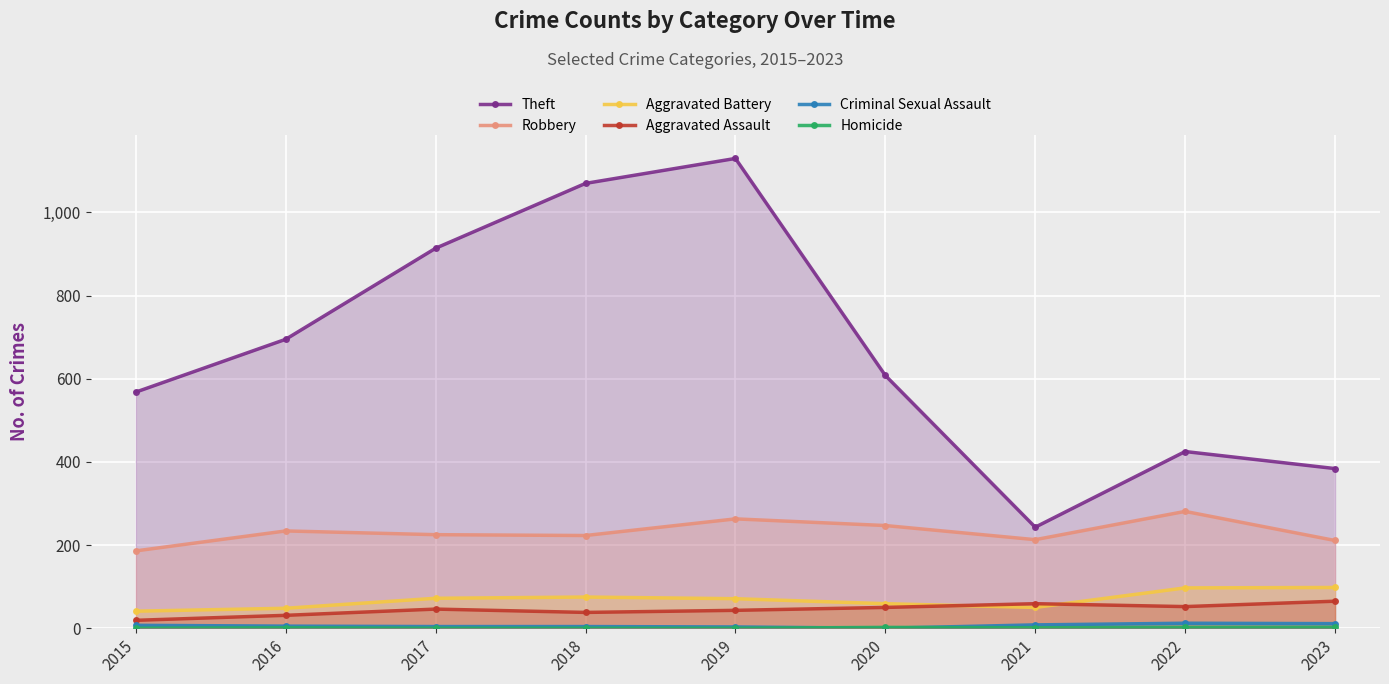

At how many categories does at least one series exceed 464?

6